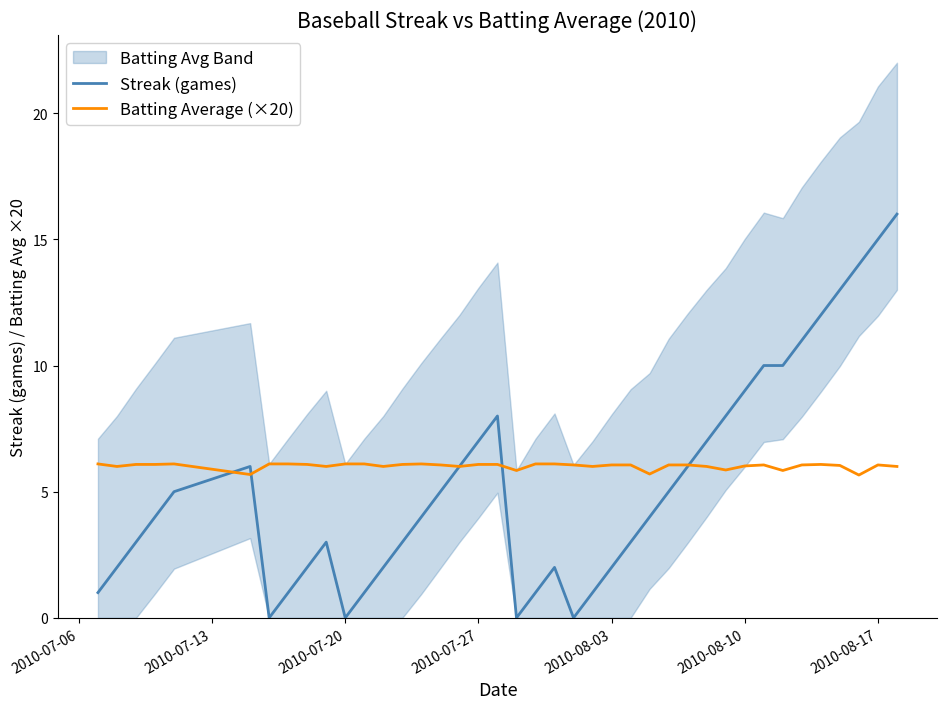

The value of Batting Average (×20) at 2010-07-20 is 6.1. True or false?

True